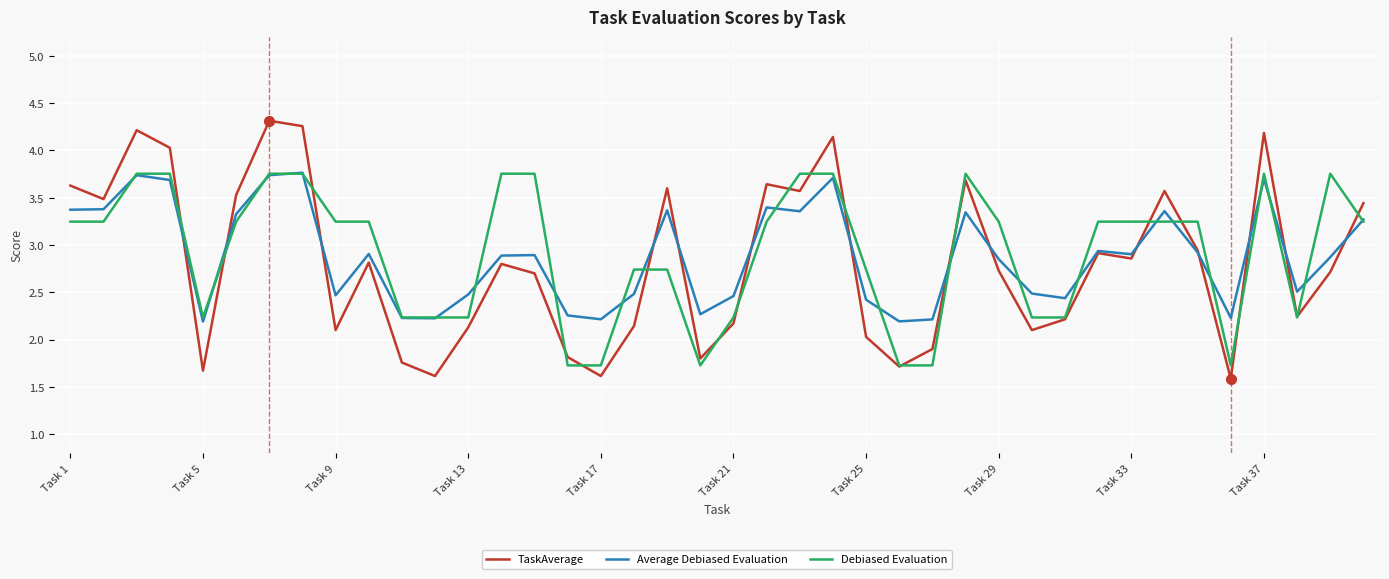

What is the minimum value for Debiased Evaluation?

1.7